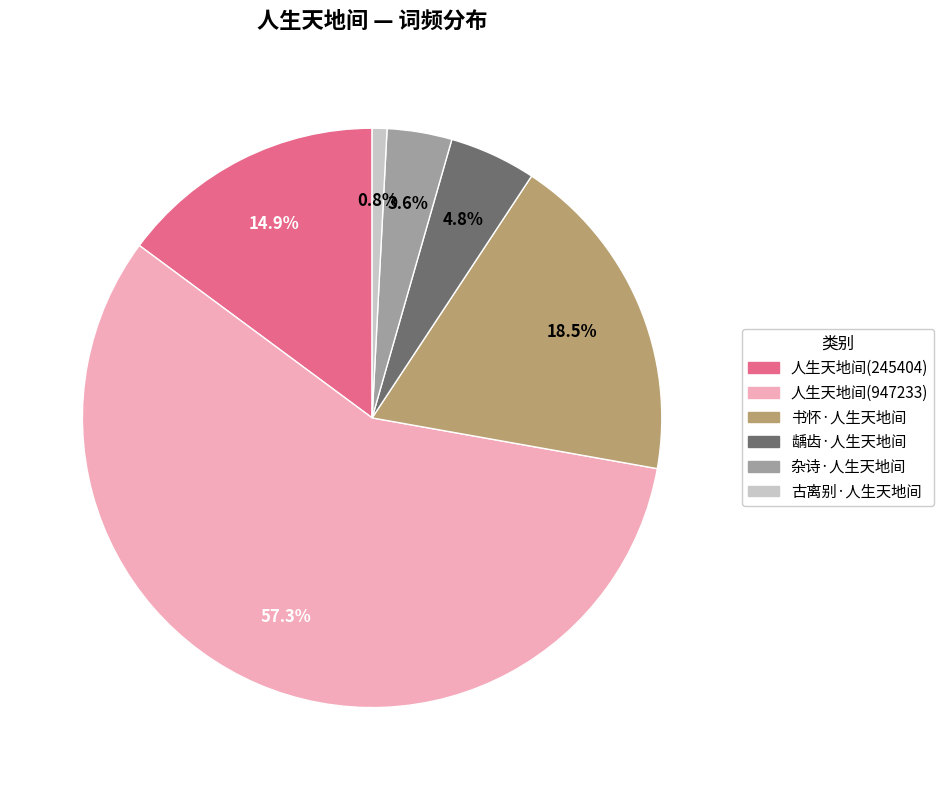

To the nearest percent, what is the difference between the 古离别·人生天地间 and 书怀·人生天地间 slice percentages?

18%